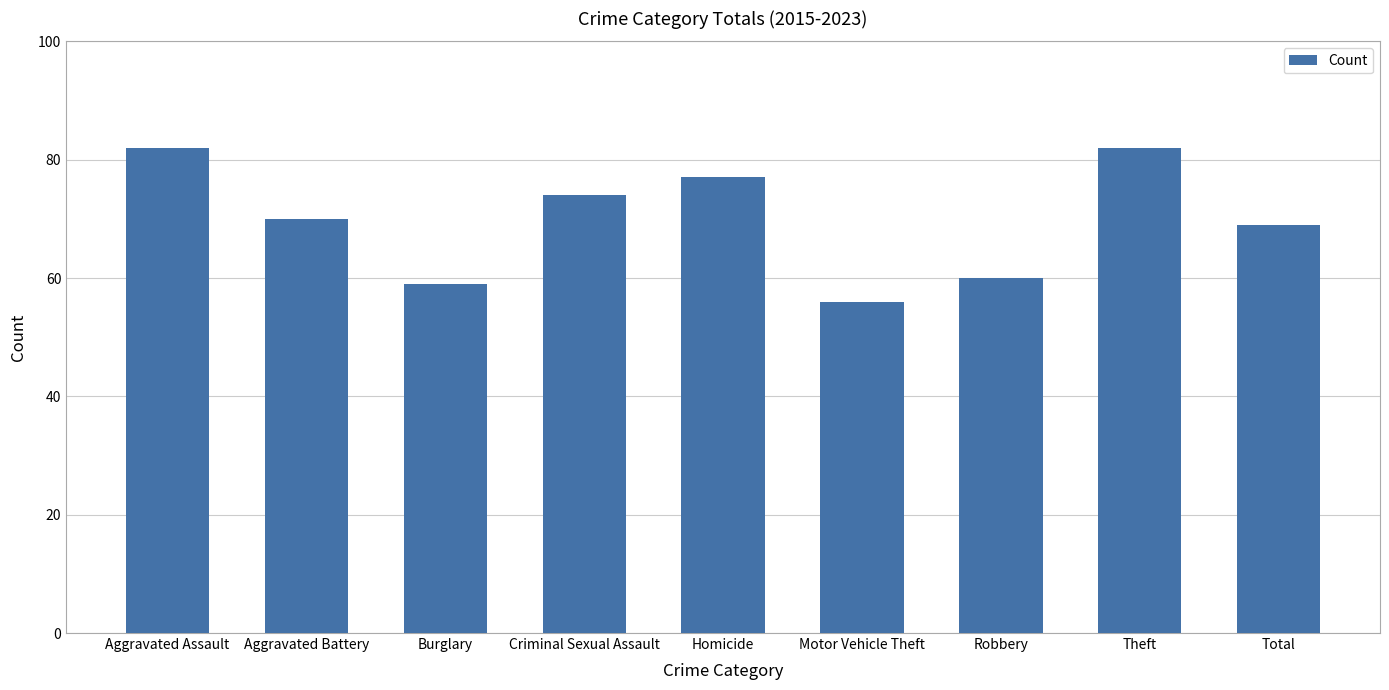

What position from the right is Theft?

2